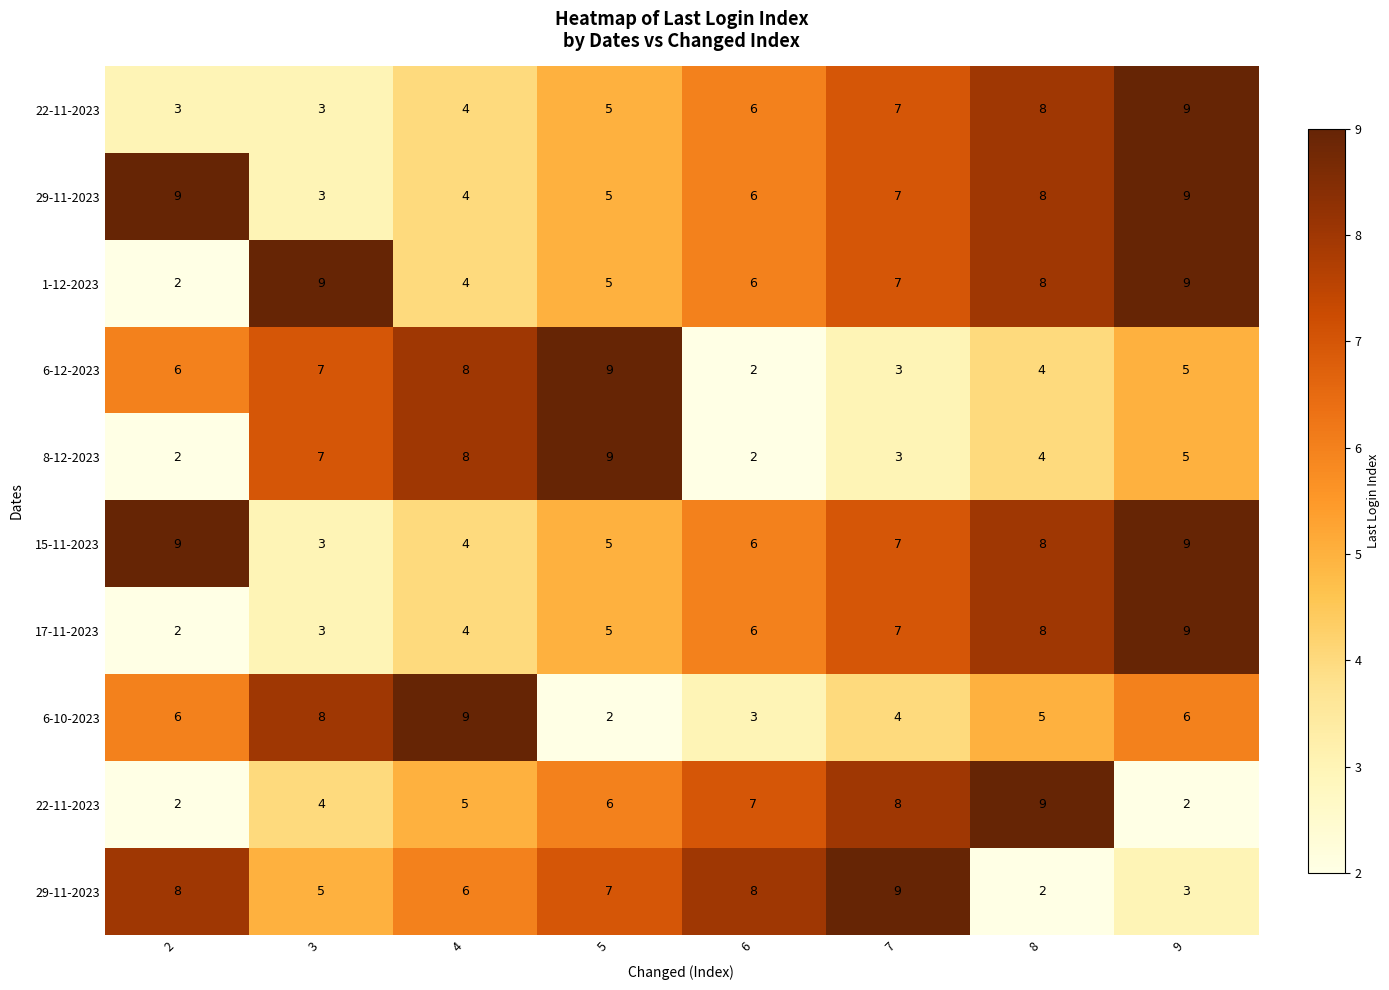

At which category is the sum across all series the highest?

9